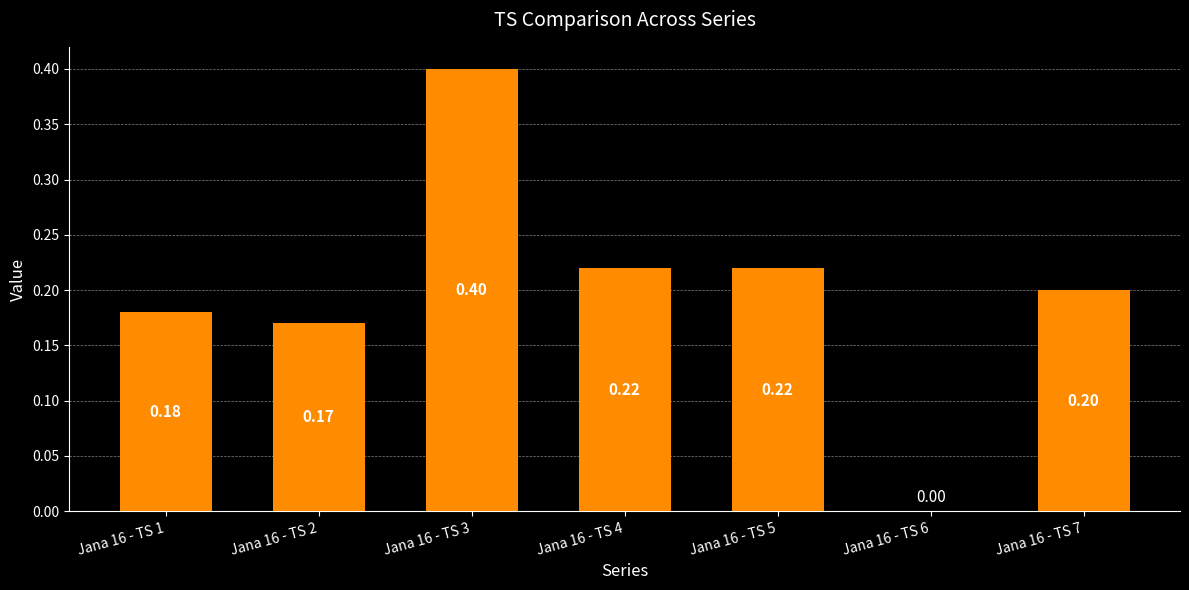

What is the greatest value displayed?

0.4